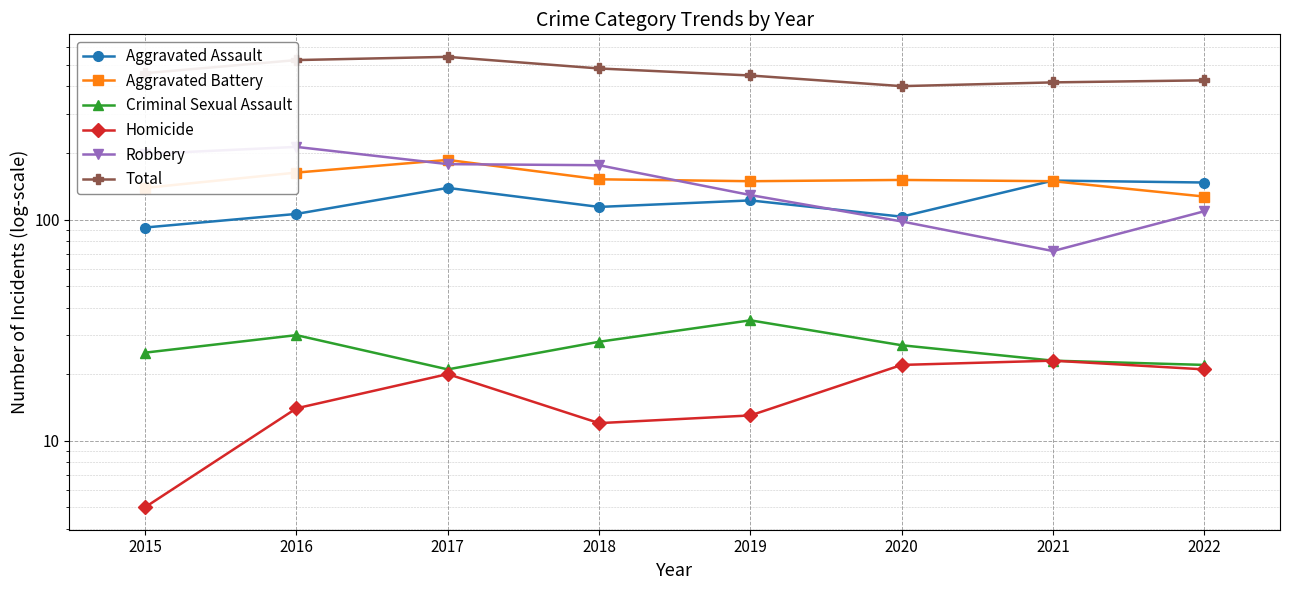

At 2018, list the series in order from largest to smallest.

Total, Robbery, Aggravated Battery, Aggravated Assault, Criminal Sexual Assault, Homicide